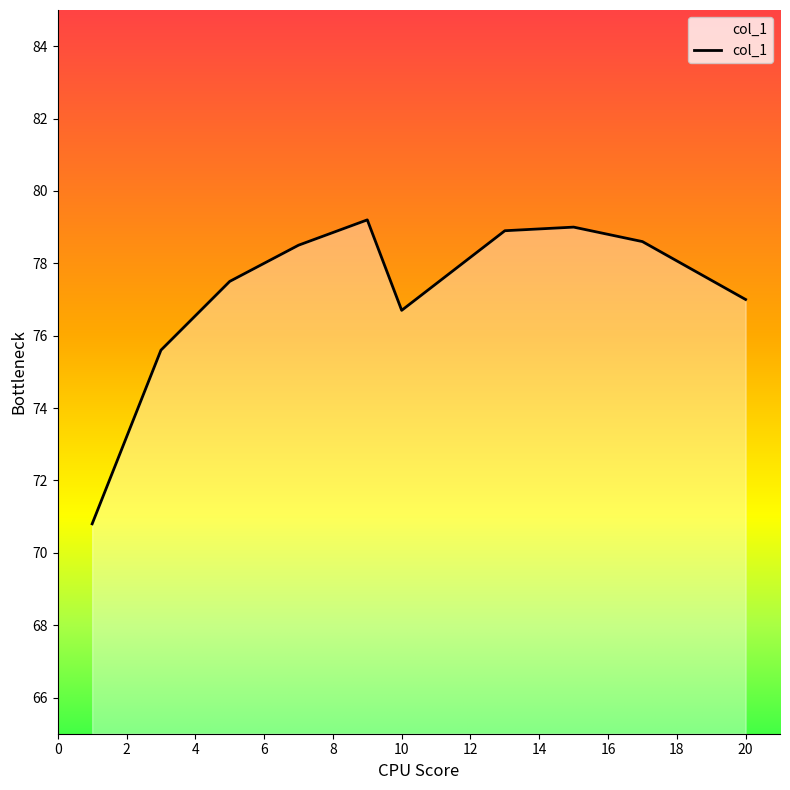

Reading right to left, list all the values displayed in this chart.

77.0	78.6	79.0	78.9	76.7	79.2	78.5	77.5	75.6	70.8